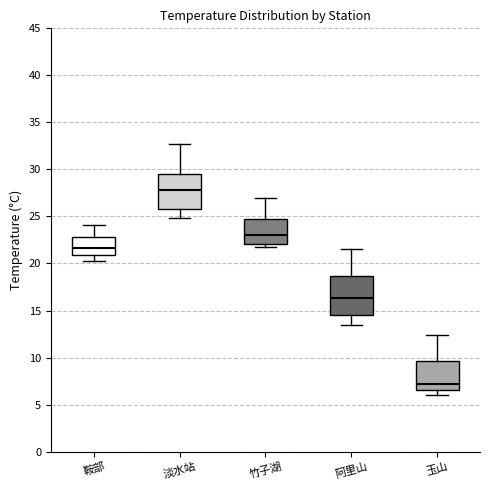

Reading left to right, transcribe this box plot: for each box, give where its median line is, the range the box spans, and where its two whiskers end, as read against the y-axis. The values are not printed on the chart, so give them approximately, as read against the axis.

鞍部: median 21.5, box 21.0 to 23.0, whiskers 20.5 to 24.0
淡水站: median 28.0, box 26.0 to 29.5, whiskers 25.0 to 32.5
竹子湖: median 23.0, box 22.0 to 25.0, whiskers 22.0 (just below the box's lower edge) to 27.0
阿里山: median 16.5, box 14.5 to 18.5, whiskers 13.5 to 21.5
玉山: median 7.0, box 6.5 to 9.5, whiskers 6.0 to 12.5